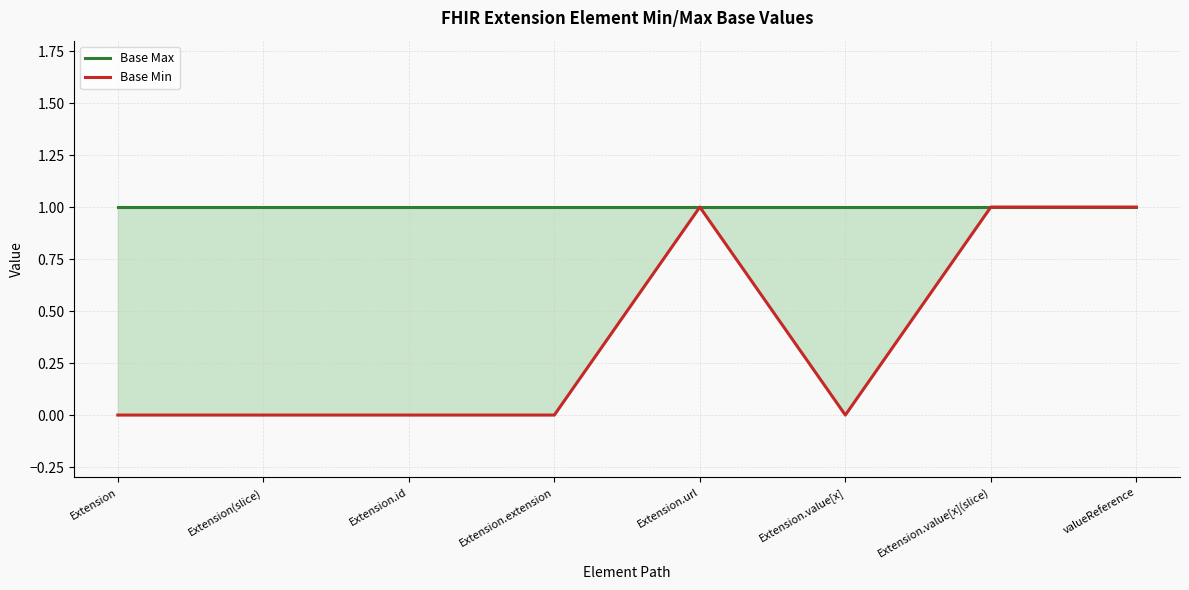

Where is the first local minimum for Base Min?

Extension.value[x]